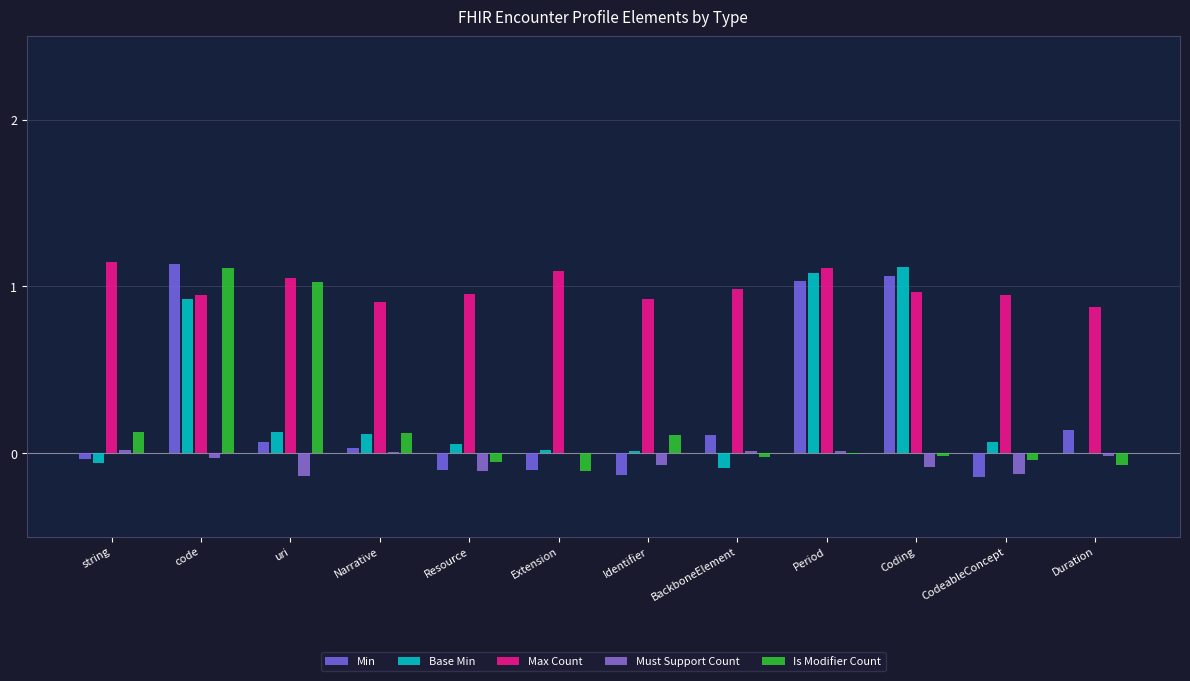

What is the value of the Base Min bar at the 11th from the left?

0.1